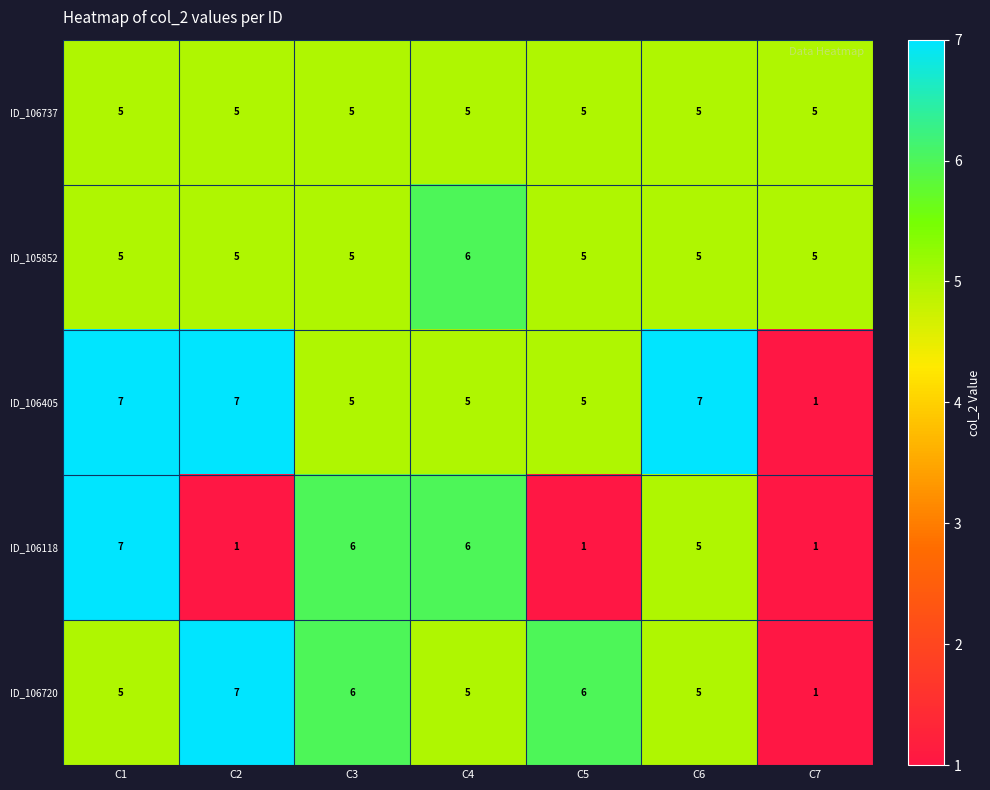

What is the total value across all series at C3?

27